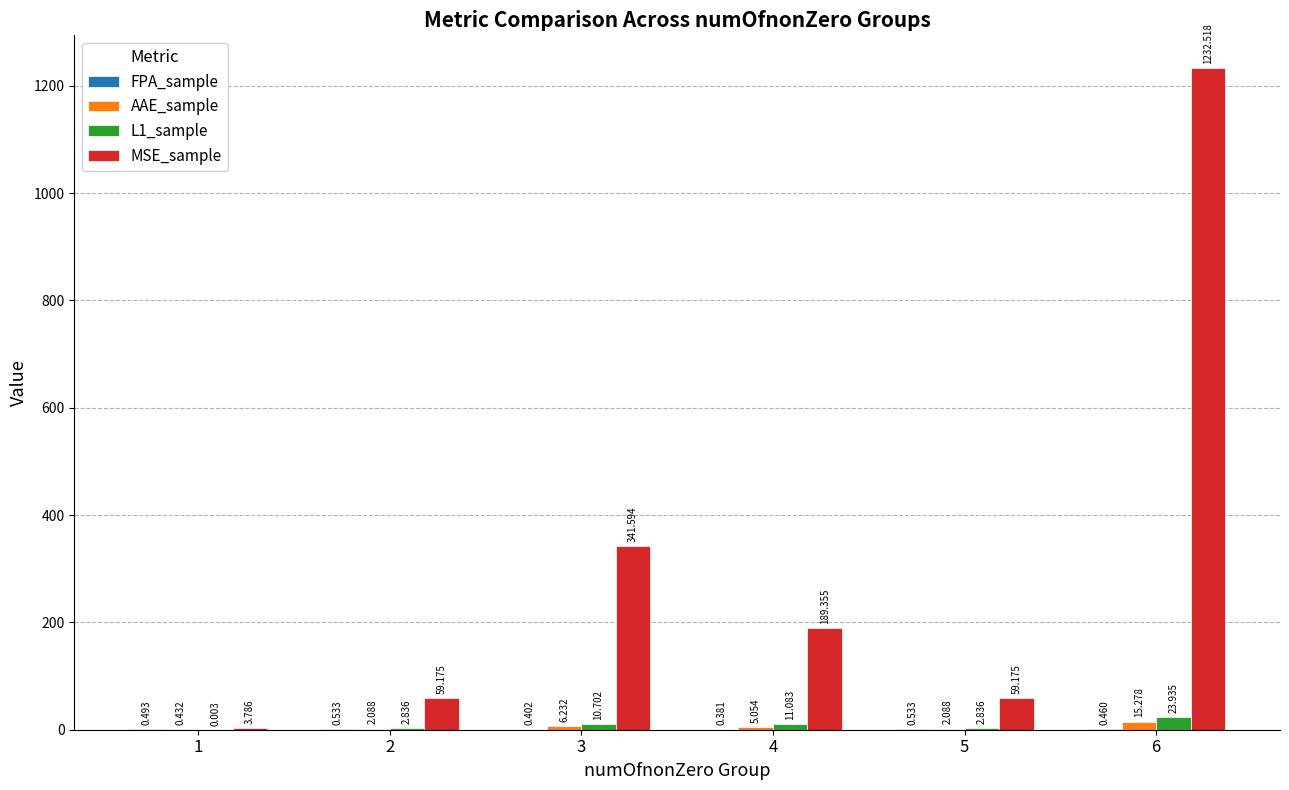

Count the number of categories in the chart.

6